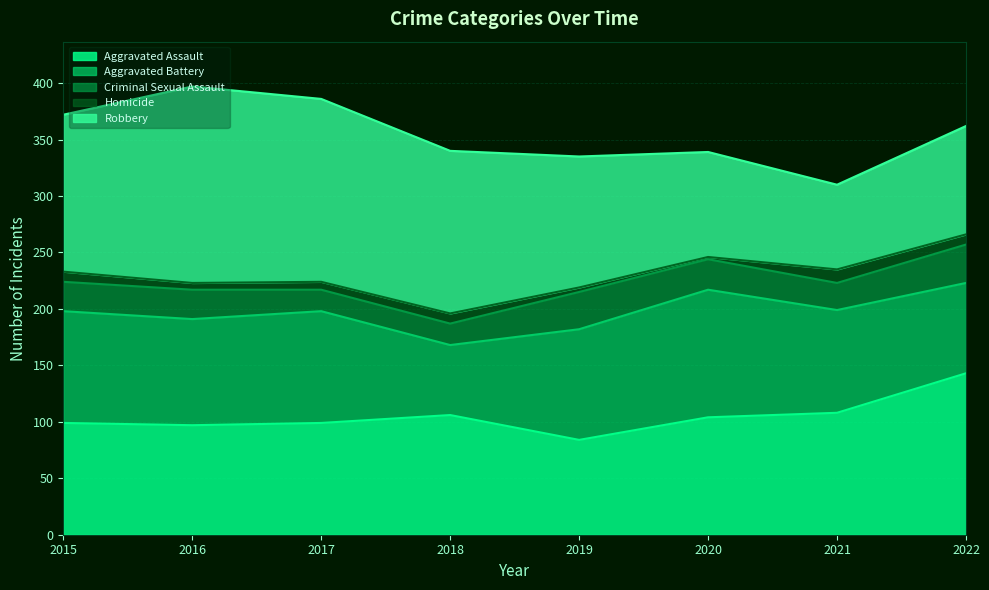

Rank the categories by Aggravated Assault value from lowest to highest.

2019, 2016, 2015, 2017, 2020, 2018, 2021, 2022